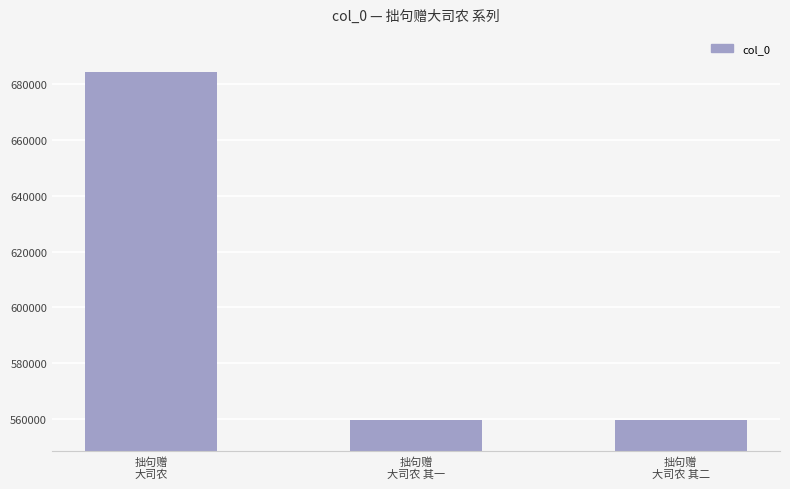

How many data points are less than 559643?

1